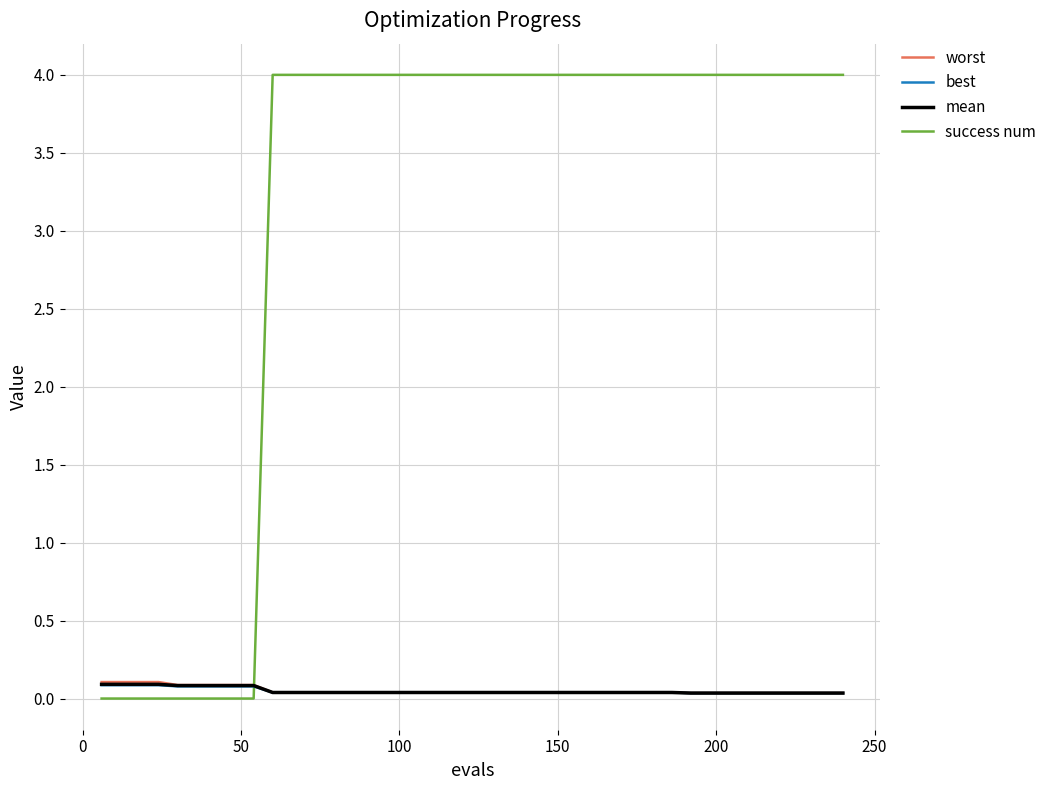

What is the sum of all success num values?

124.0